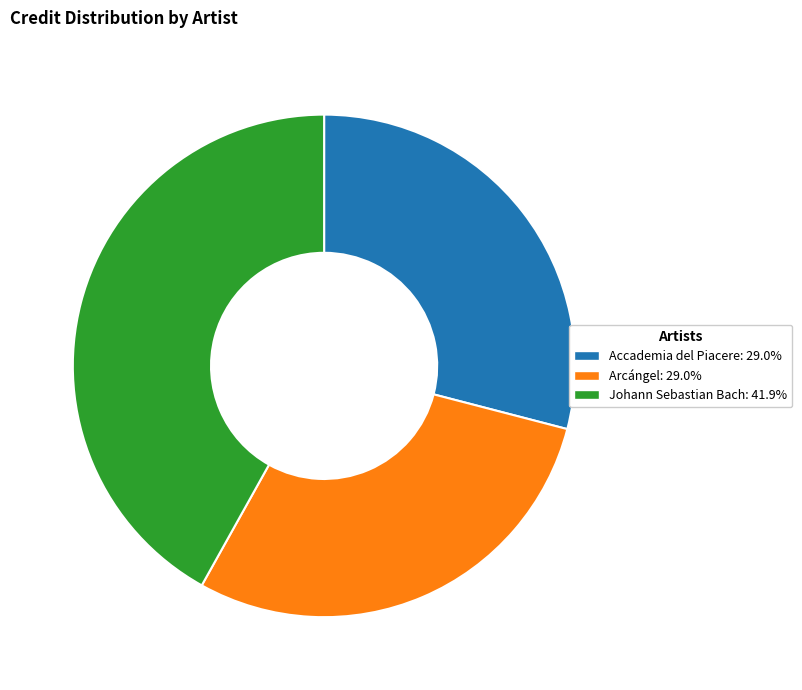

Approximately how many times larger is the value at Accademia del Piacere compared to Arcángel?

1.0